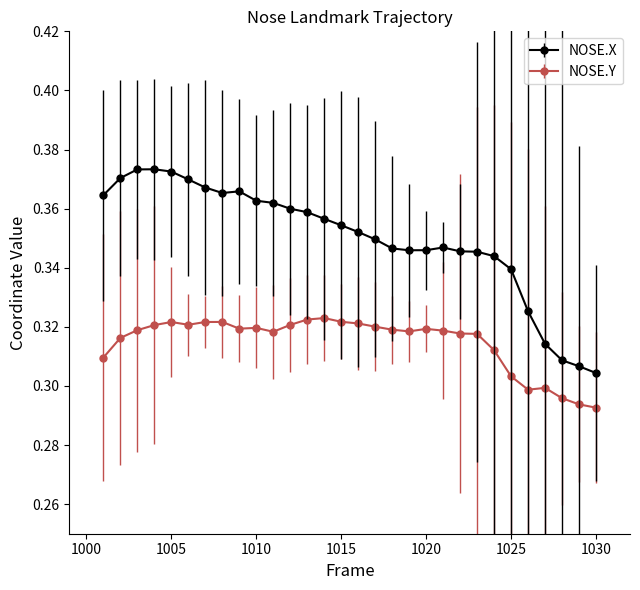

At how many categories does at least one series exceed 0?

30